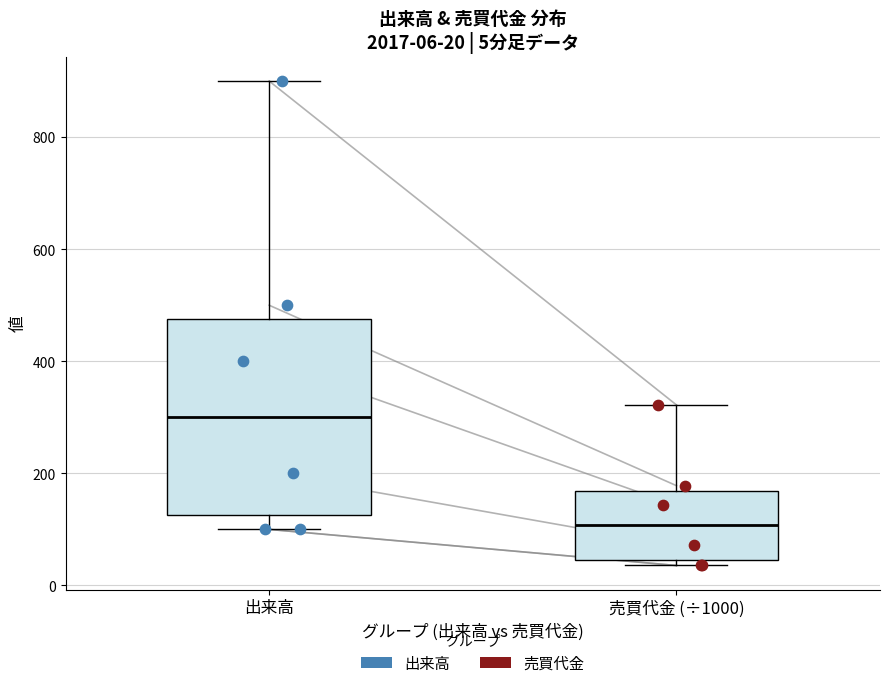

Which box has the lowest median line?

売買代金 (÷1000)